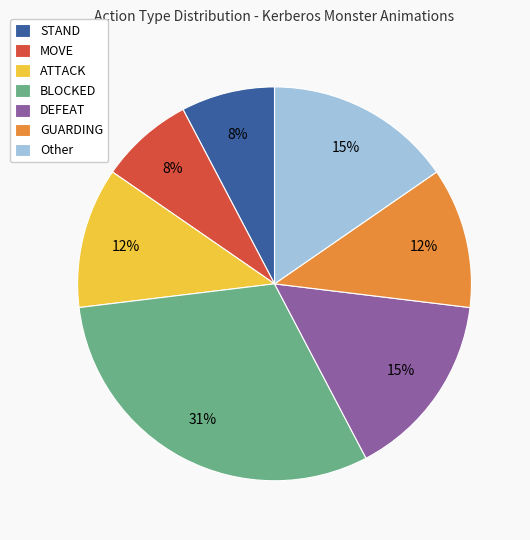

How many segments does this pie chart have?

7